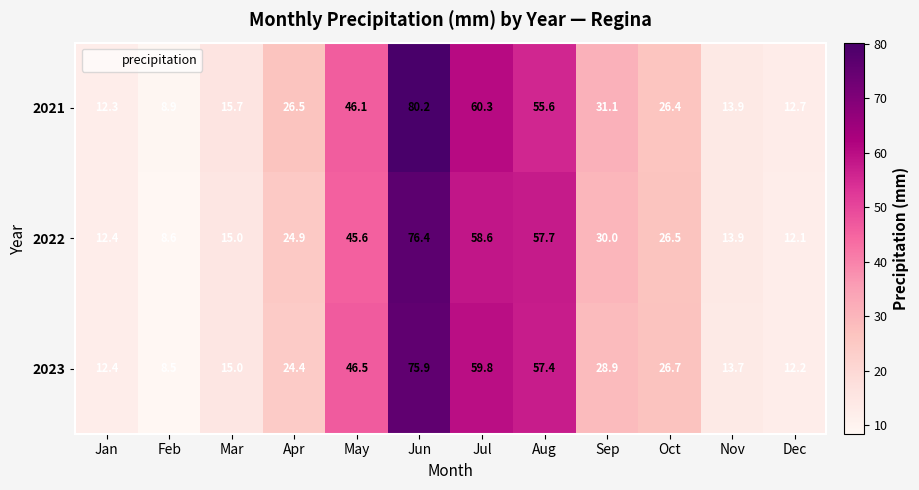

Where does the 2021 series first go above 26?

Apr